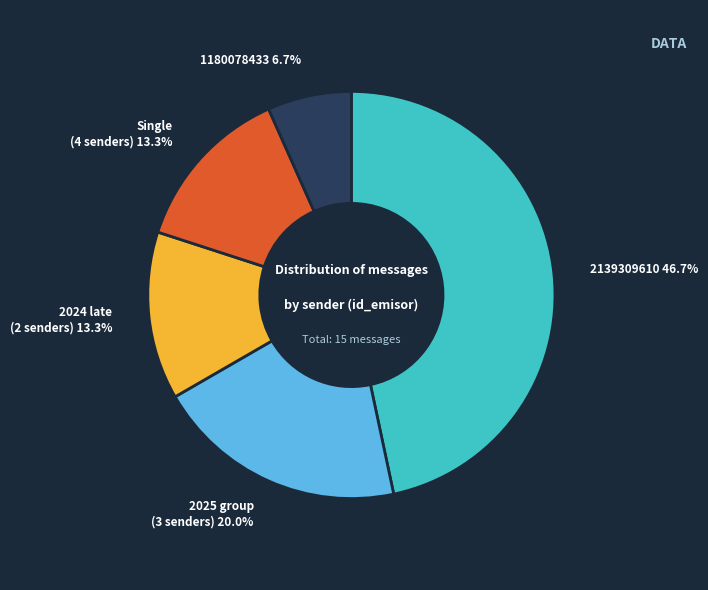

Is there a majority slice in this chart?

No